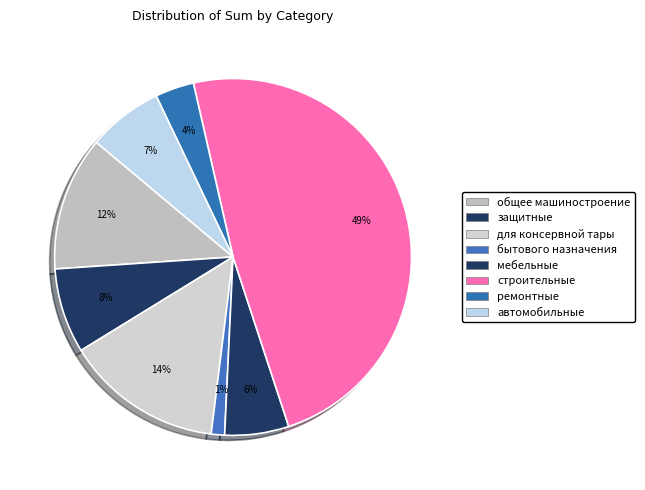

How many slices are in this pie chart?

8